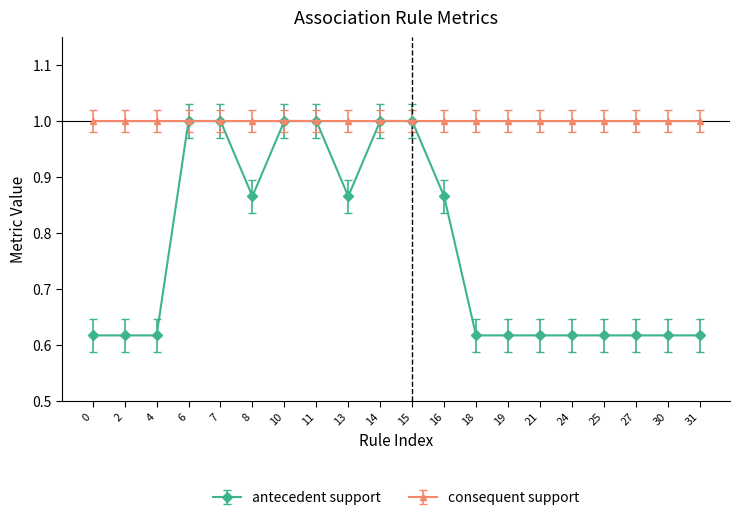

Is it true that consequent support equals 1.5 at 31?

False